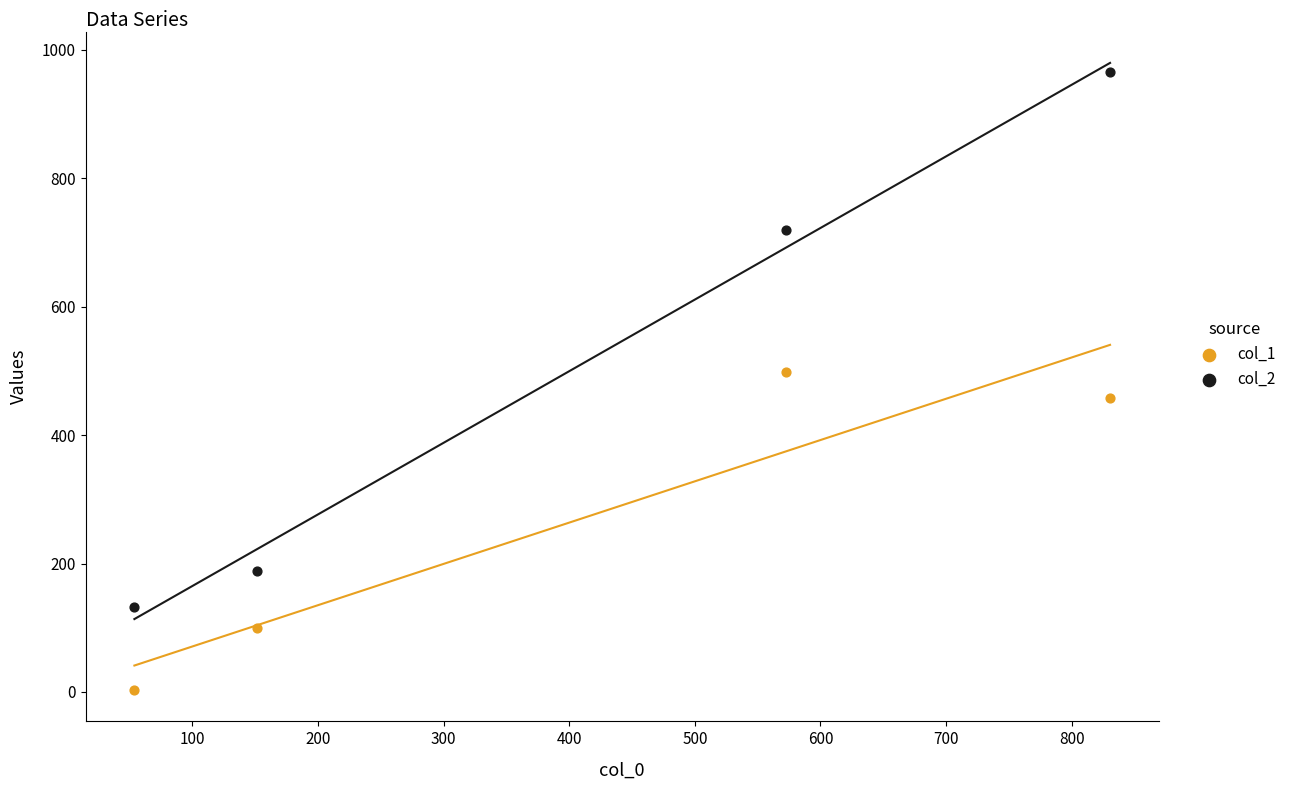

Which series contains the highest Y value?

col_2